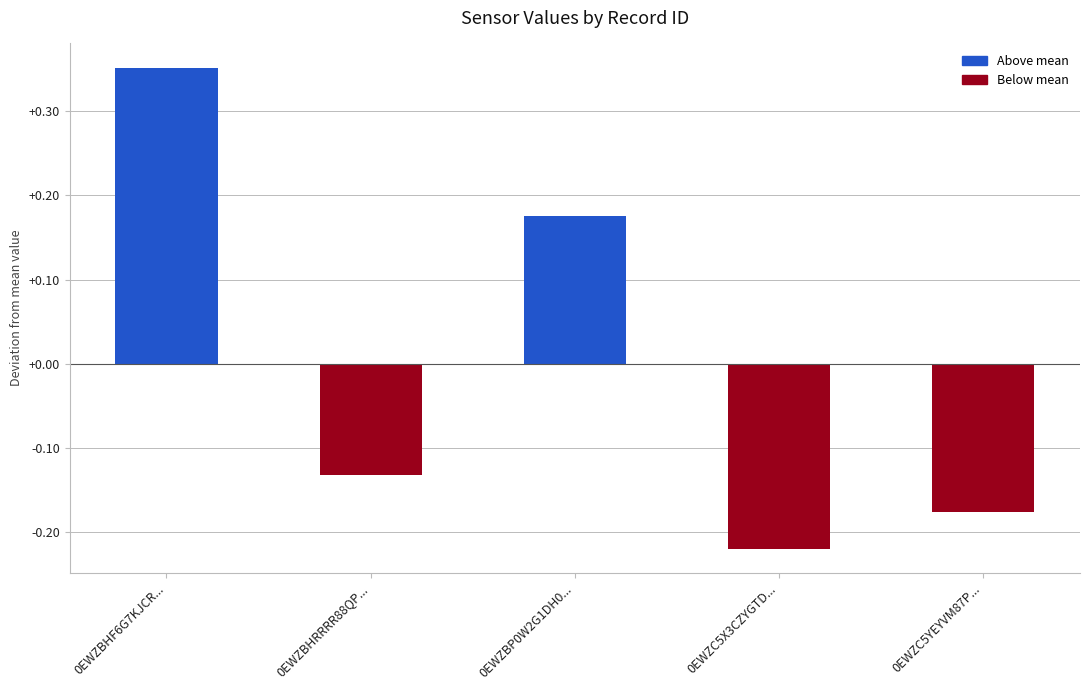

At which label does the data first exceed 0?

0EWZBHF6G7KJCR...